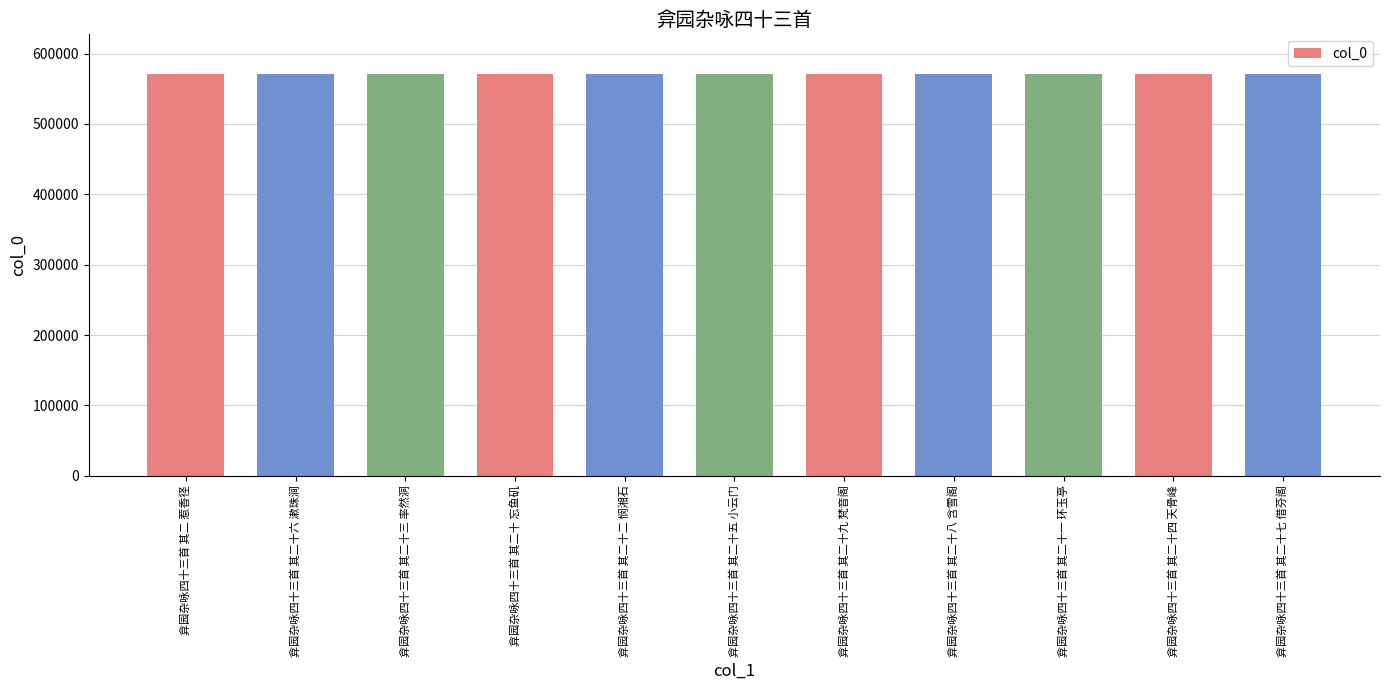

What is the ratio of the value at 弇园杂咏四十三首 其二十一 环玉亭 to the value at 弇园杂咏四十三首 其二十四 天骨峰?

1.0